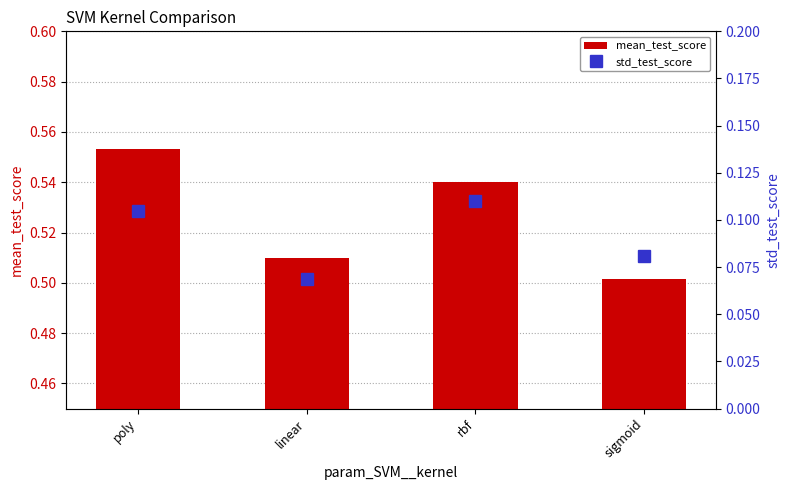

What is the difference between the maximum and minimum values in the mean_test_score series?

0.1